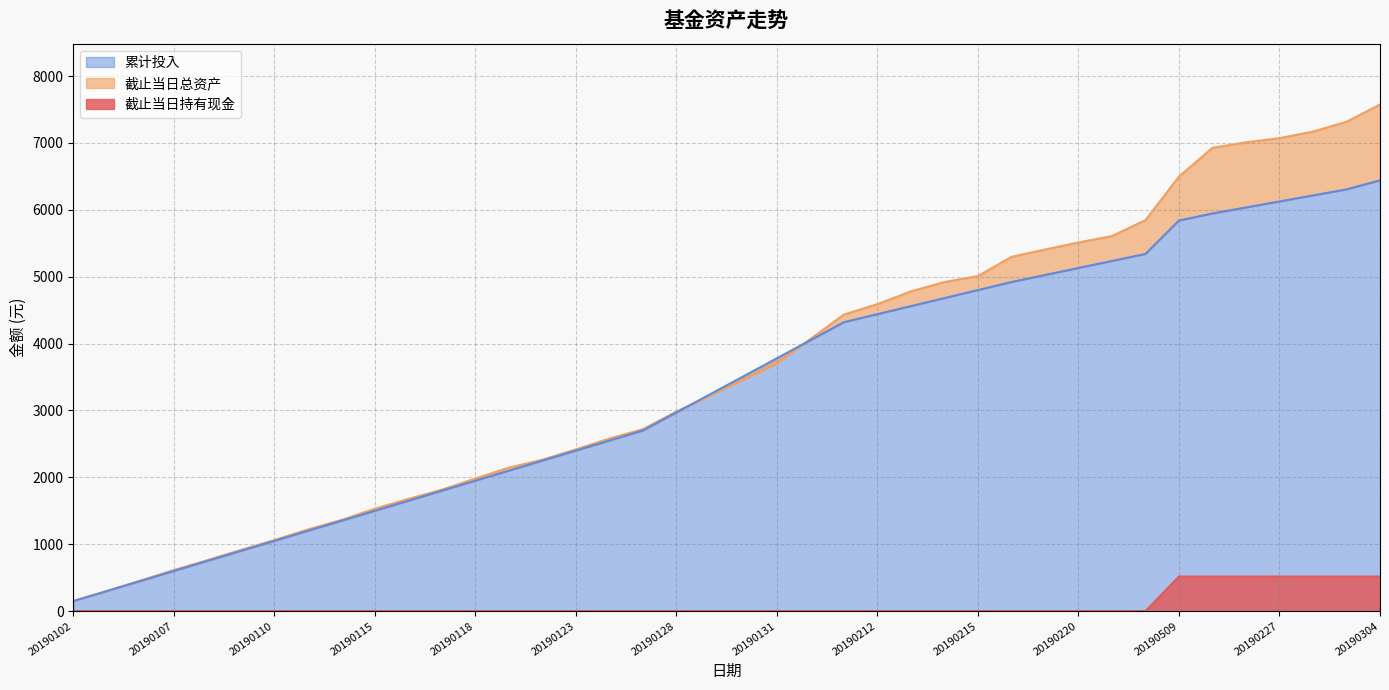

What is the value of the 累计投入 point at the 10th from the left?

1500.0